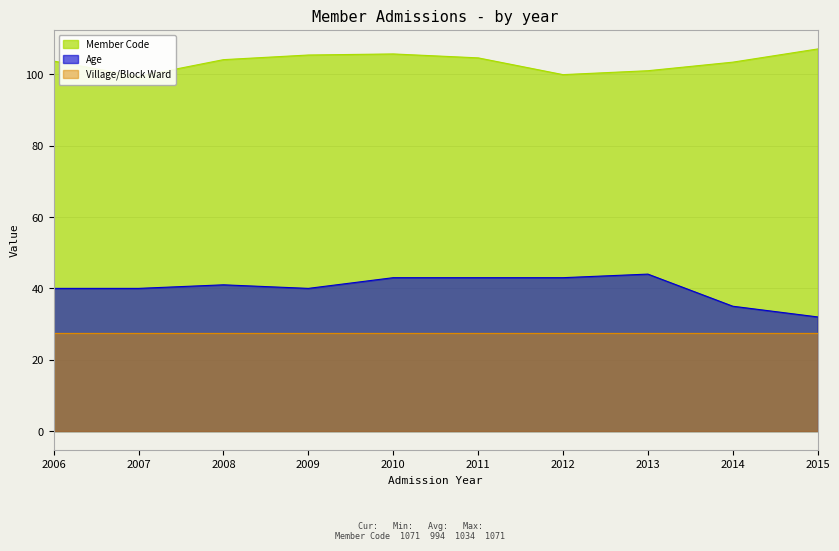

Where is the first local minimum for Member Code?

2007